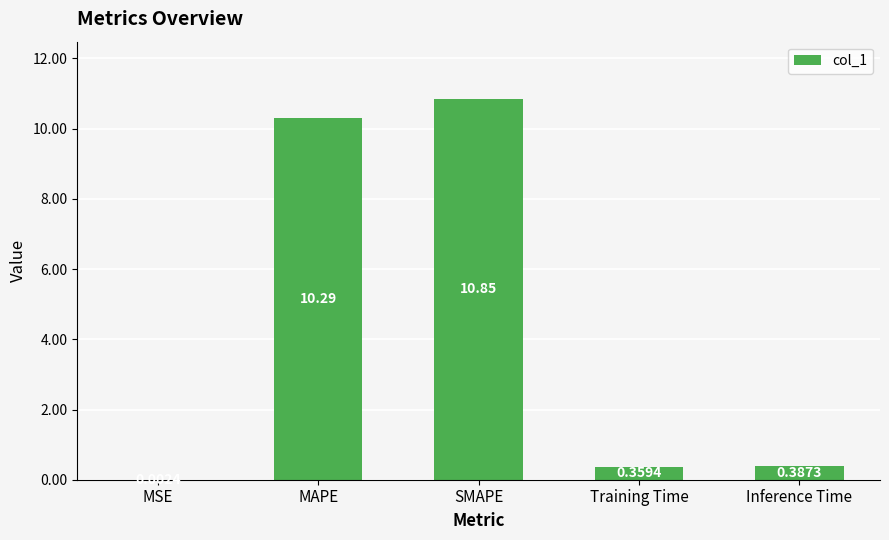

Where is the data nearest to the value 5?

Inference Time